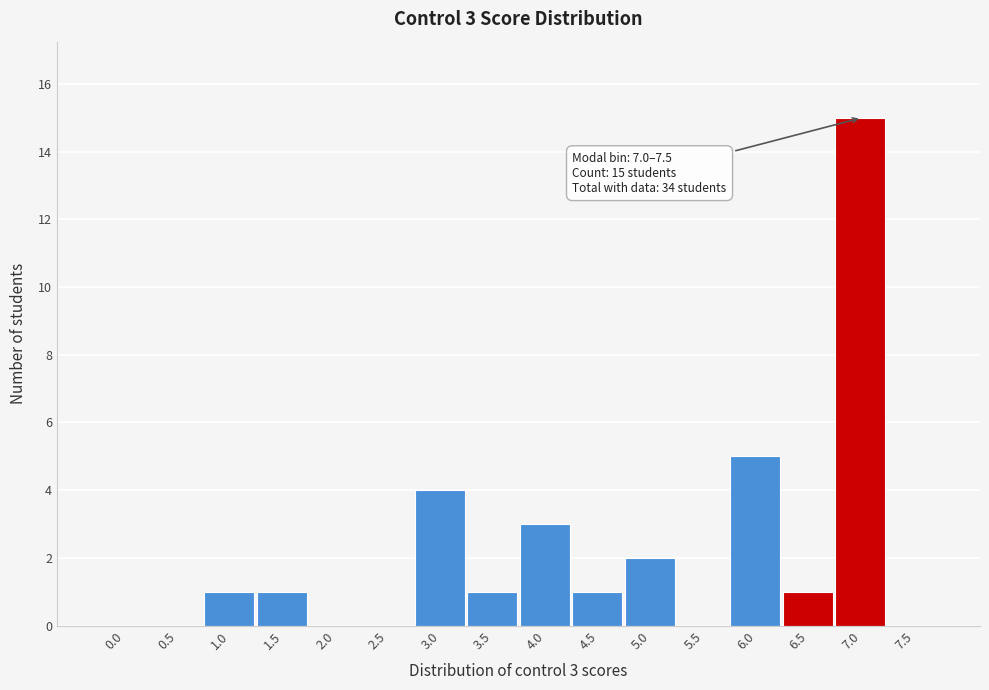

Reading right to left, transcribe all the data shown in this chart.

7.5=0	7.0=15	6.5=1	6.0=5	5.5=0	5.0=2	4.5=1	4.0=3	3.5=1	3.0=4	2.5=0	2.0=0	1.5=1	1.0=1	0.5=0	0.0=0